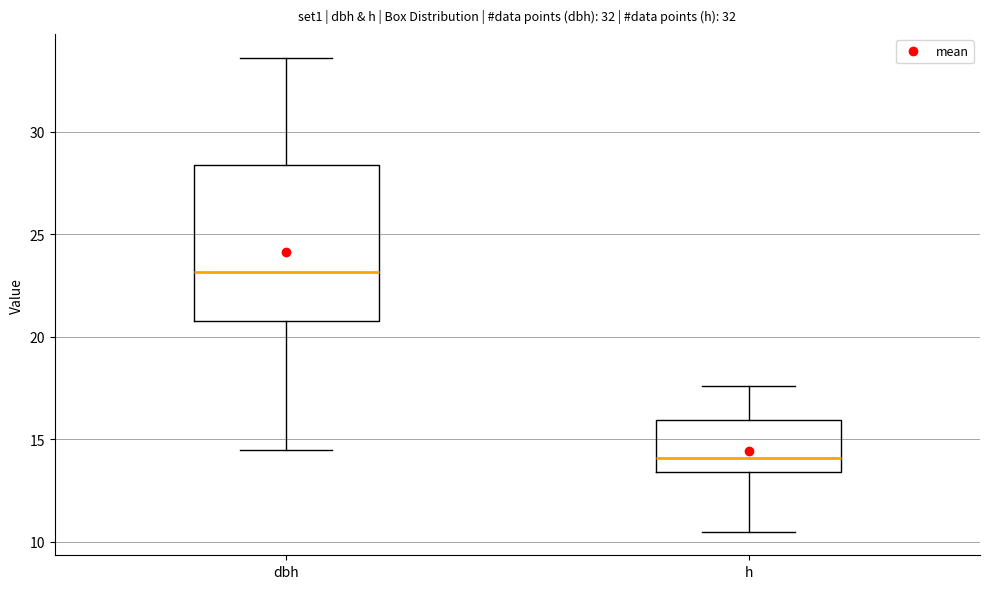

Reading left to right, transcribe this box plot: for each box, give where its median line is, the range the box spans, and where its two whiskers end, as read against the y-axis. The values are not printed on the chart, so give them approximately, as read against the axis.

dbh: median 23.0, box 20.5 to 28.5, whiskers 14.5 to 33.5
h: median 14.0, box 13.5 to 16.0, whiskers 10.5 to 17.5